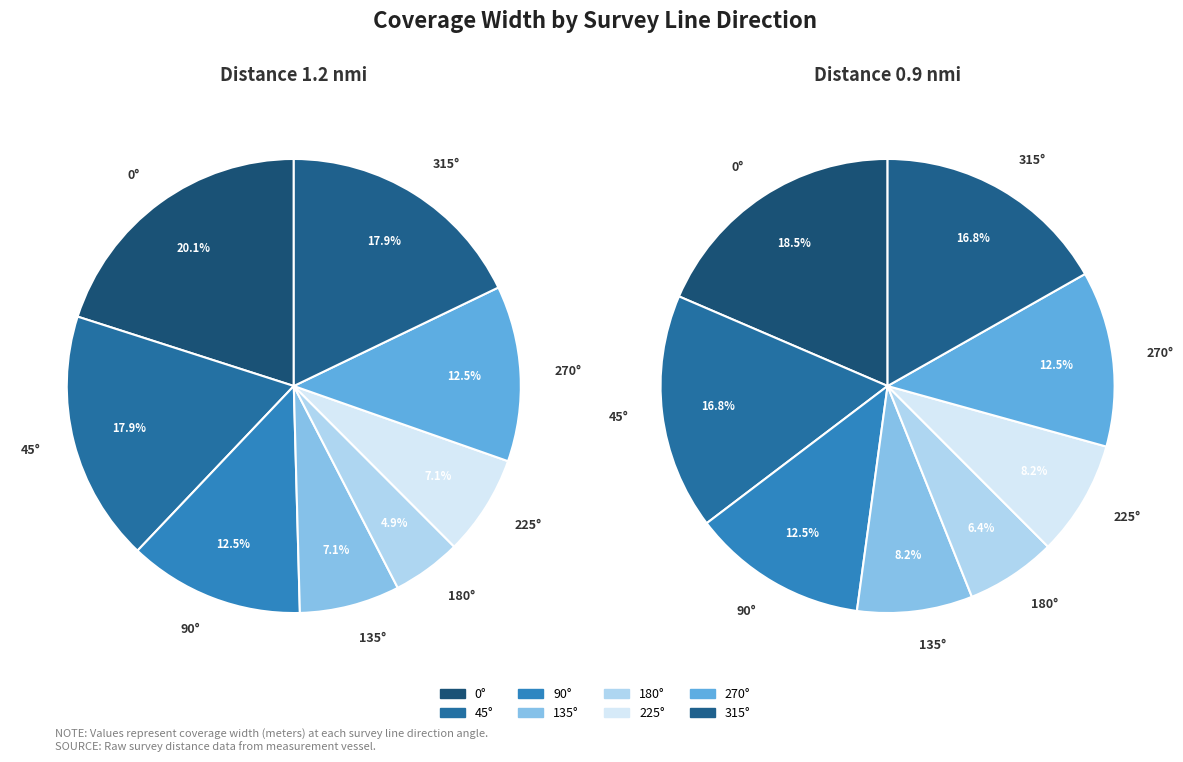

To the nearest percent, what is the combined percentage of 0° and 315°?

35%